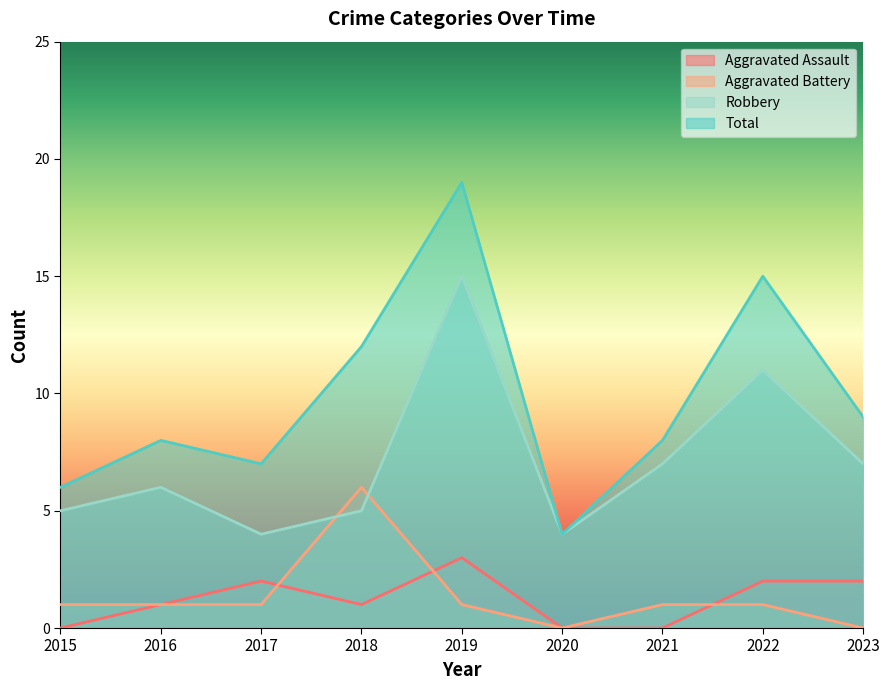

The Robbery series shows 5 at 2018. True or false?

True